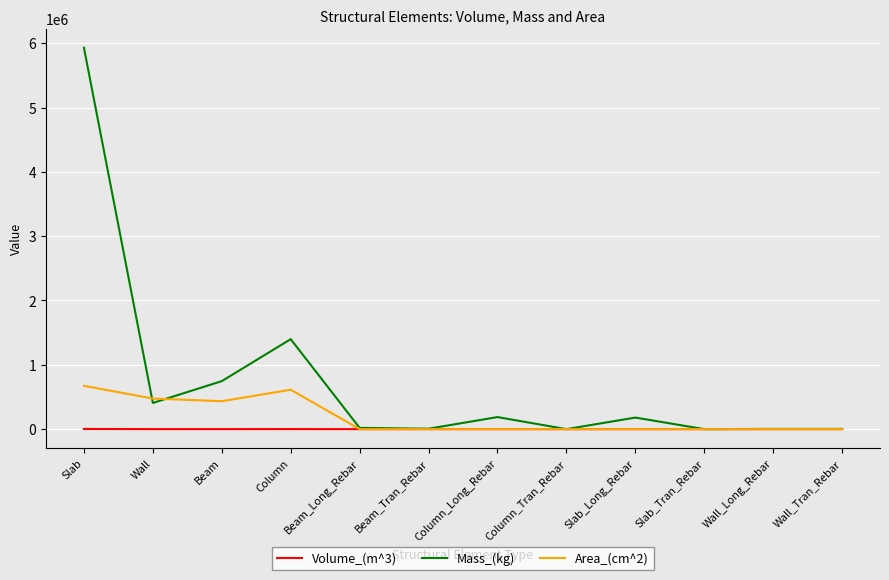

The value of Area_(cm^2) at Column is 854601.3. True or false?

False